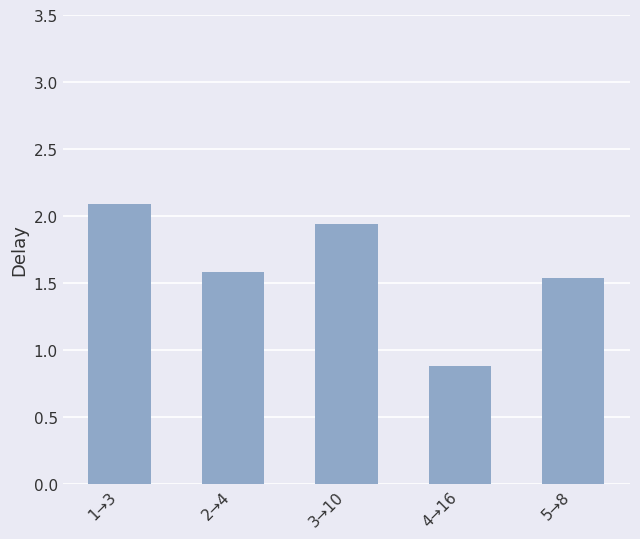

Is it true that the value at 4→16 is 0.9?

True